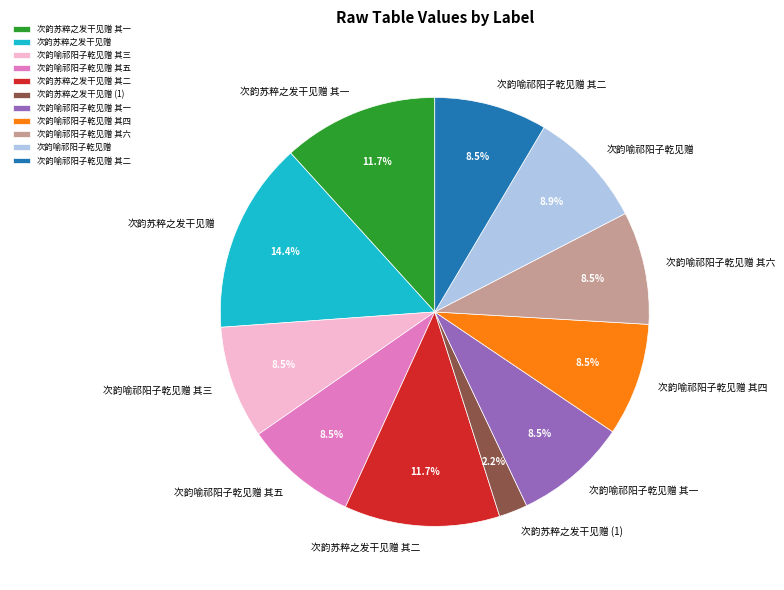

Which category has the smallest portion of the pie?

次韵苏粹之发干见赠 (1)